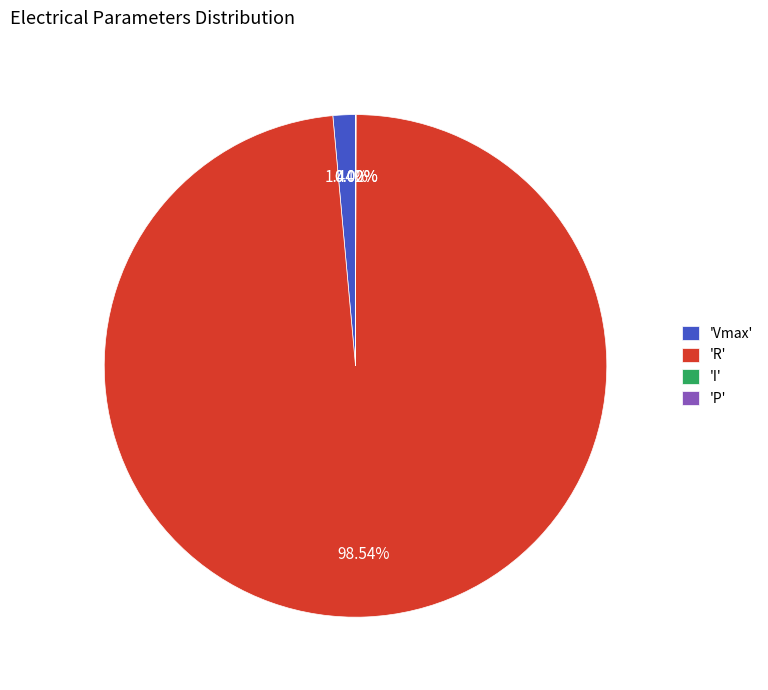

Is there a majority slice in this chart?

Yes